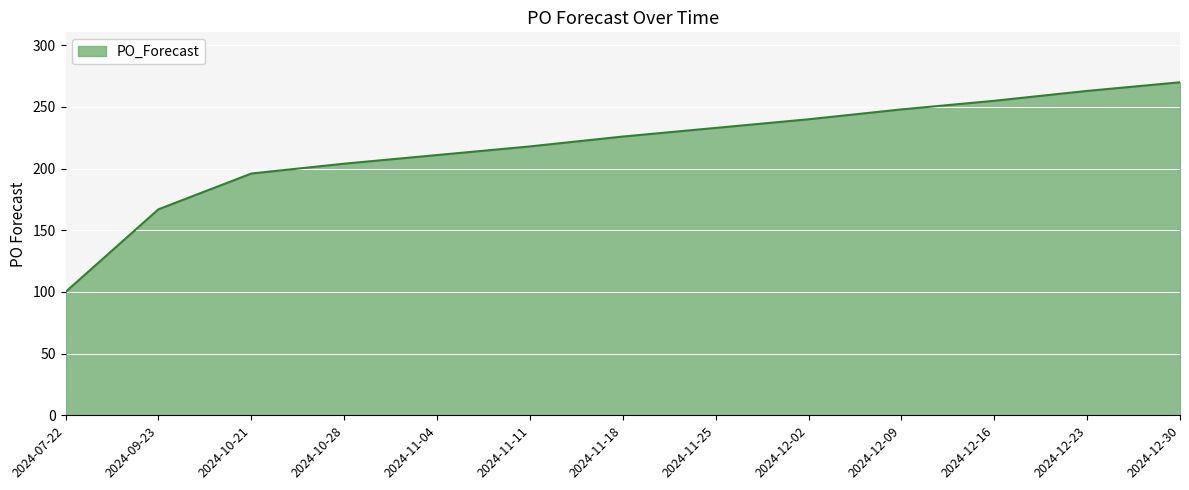

What is the difference between the values at 2024-12-02 and 2024-10-21?

44